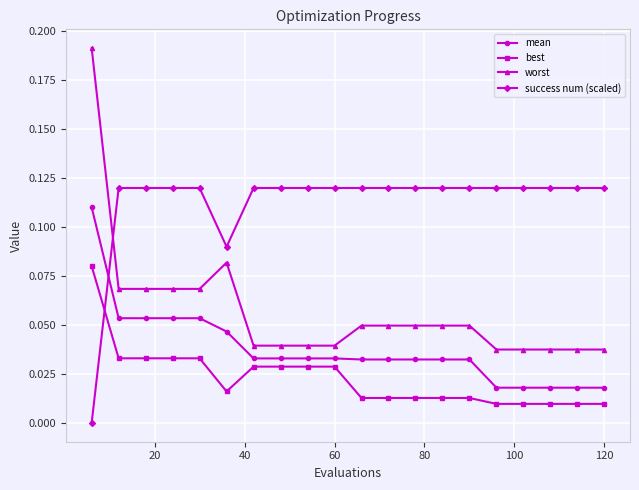

What are all the series names shown in the legend?

mean, best, worst, success num (scaled)